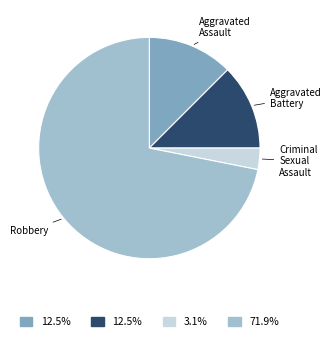

Do Aggravated Battery and Robbery together represent more than half of the pie?

Yes